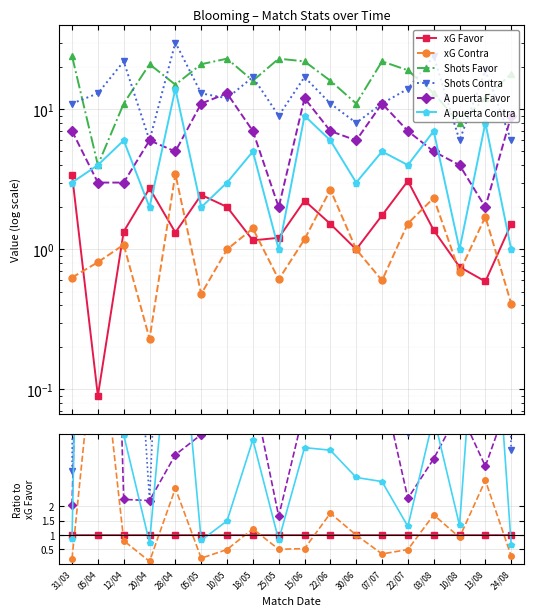

True or false: A puerta Contra and xG Favor cross at least once.

True